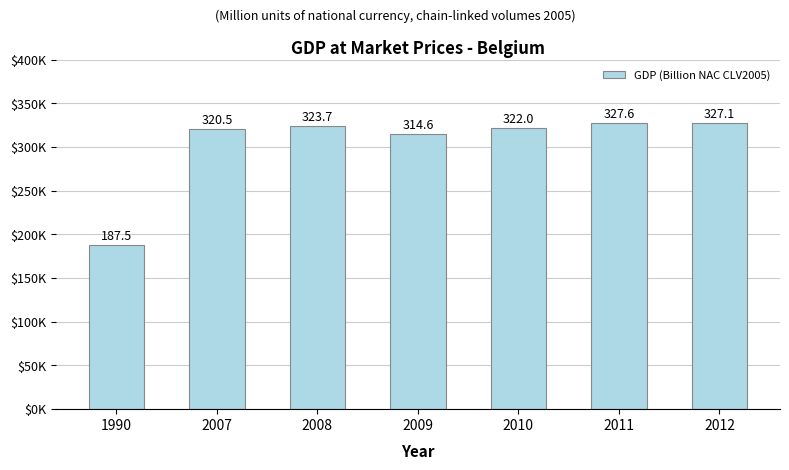

Rank the categories by value from lowest to highest.

1990, 2009, 2007, 2010, 2008, 2012, 2011